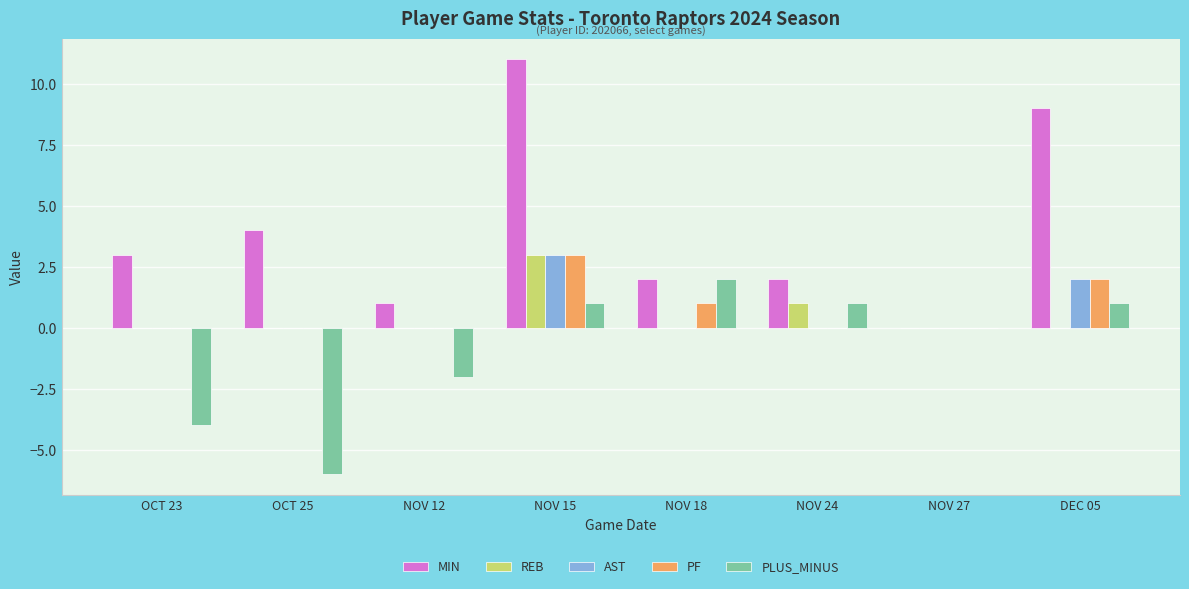

What is the average value of the AST series?

1